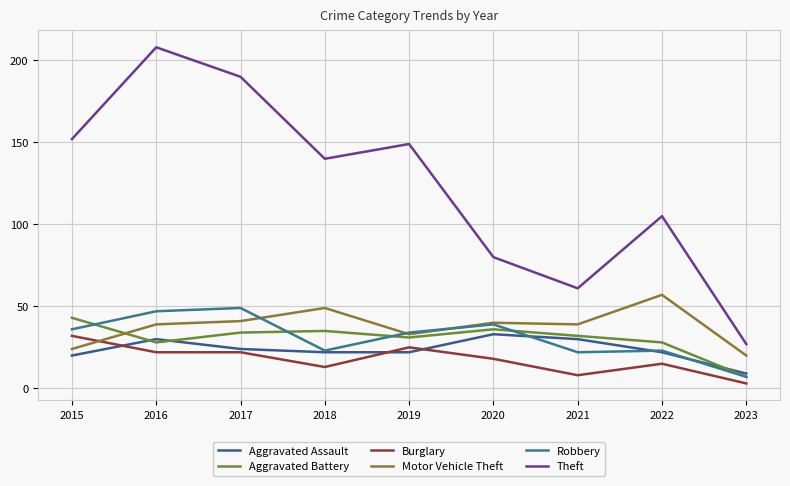

How many lines are shown in the chart?

6